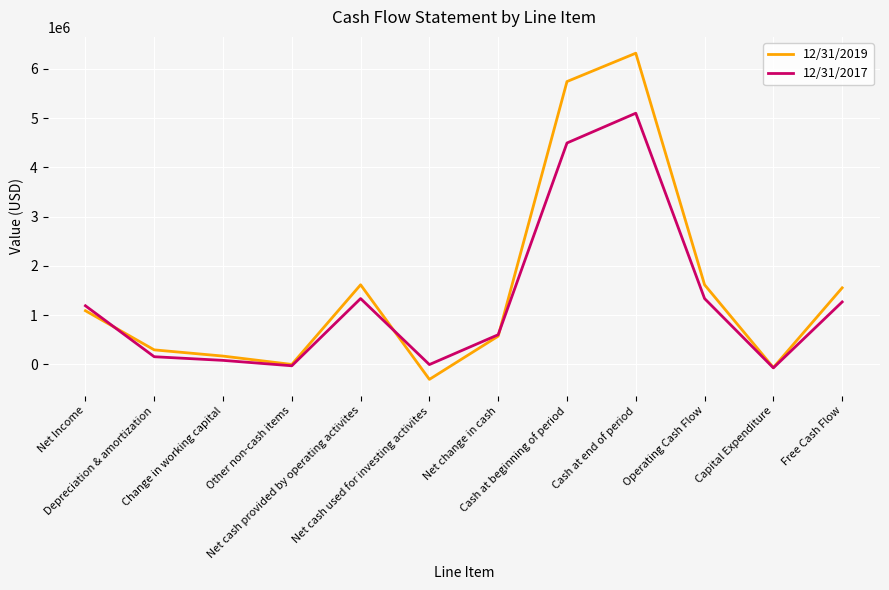

At which category does the chart reach its minimum across all series?

Net cash used for investing activites